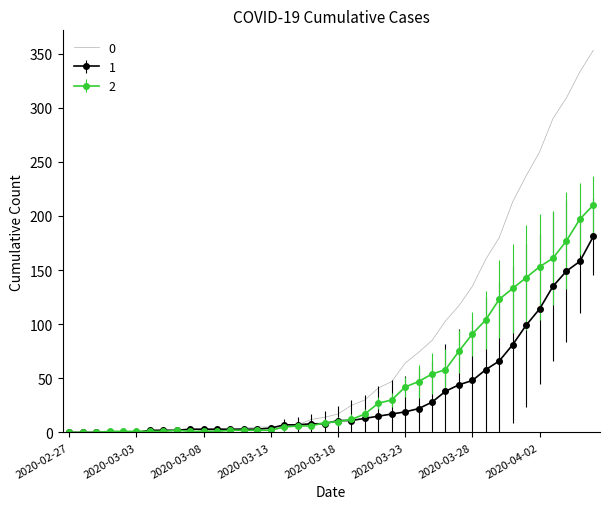

What is the greatest value displayed?

353